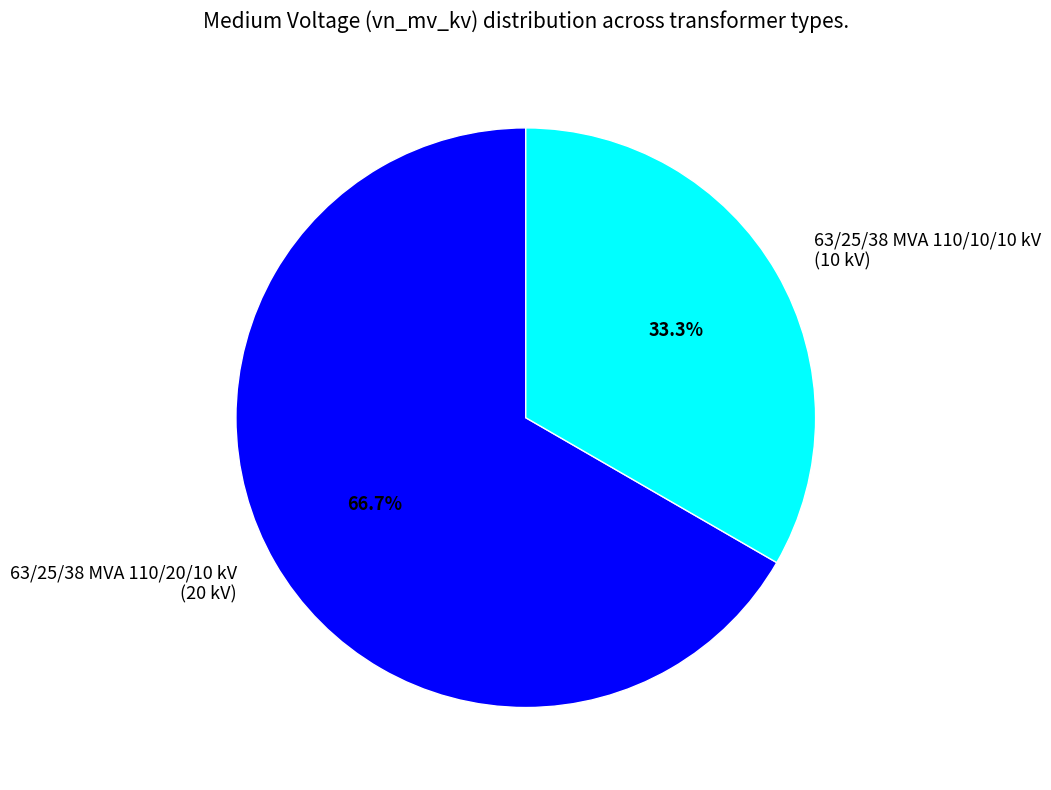

Approximately how many times larger is the value at 63/25/38 MVA 110/10/10 kV compared to 63/25/38 MVA 110/20/10 kV?

0.5